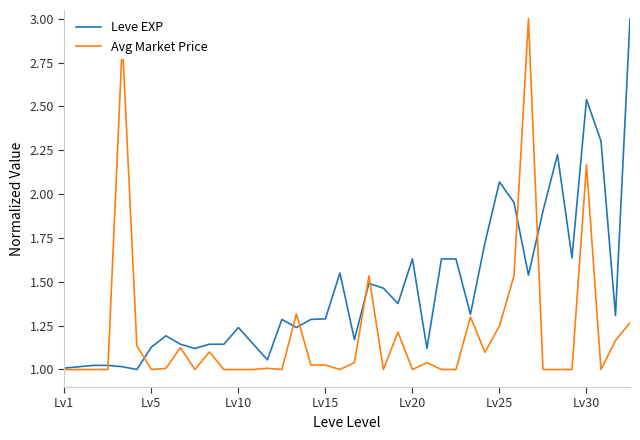

List the series in order of their overall mean, highest first.

Leve EXP, Avg Market Price